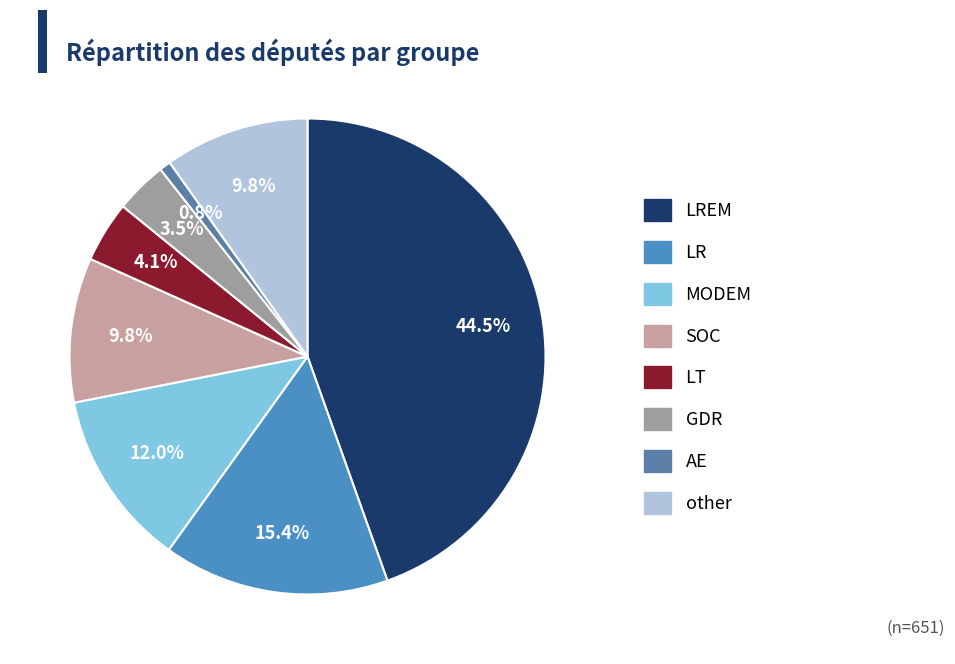

Count the number of slices in the pie.

8